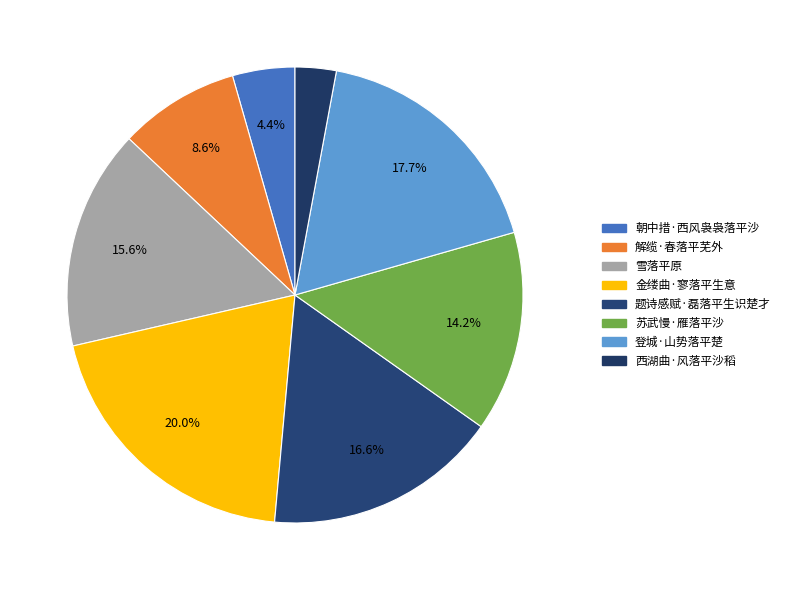

To the nearest percent, what is the difference between the 登城·山势落平楚 and 金缕曲·寥落平生意 slice percentages?

2%